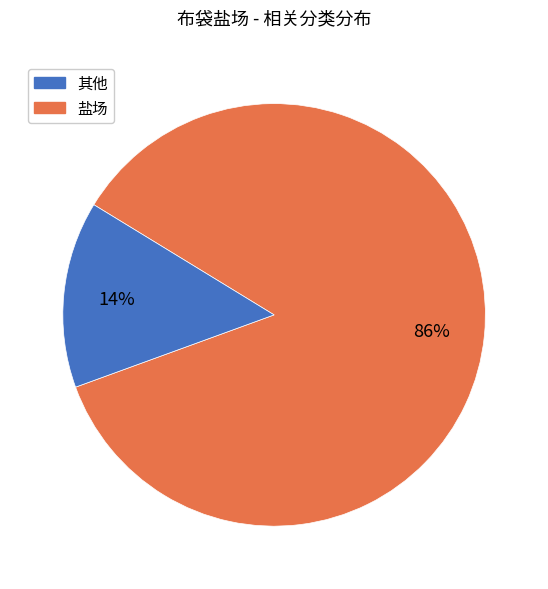

Does any single category account for the majority?

Yes